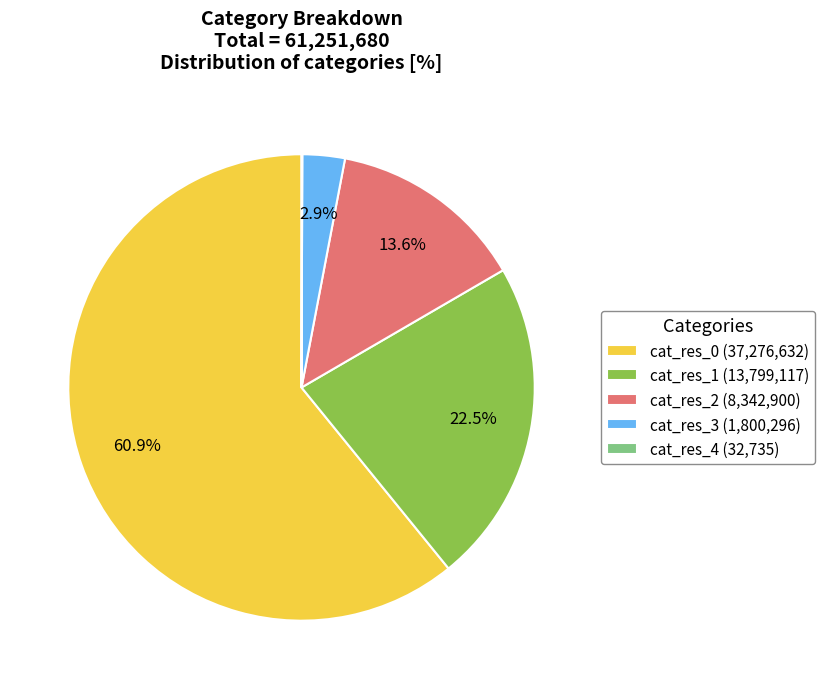

Between cat_res_1 (13,799,117) and cat_res_0 (37,276,632), which is larger?

cat_res_0 (37,276,632)